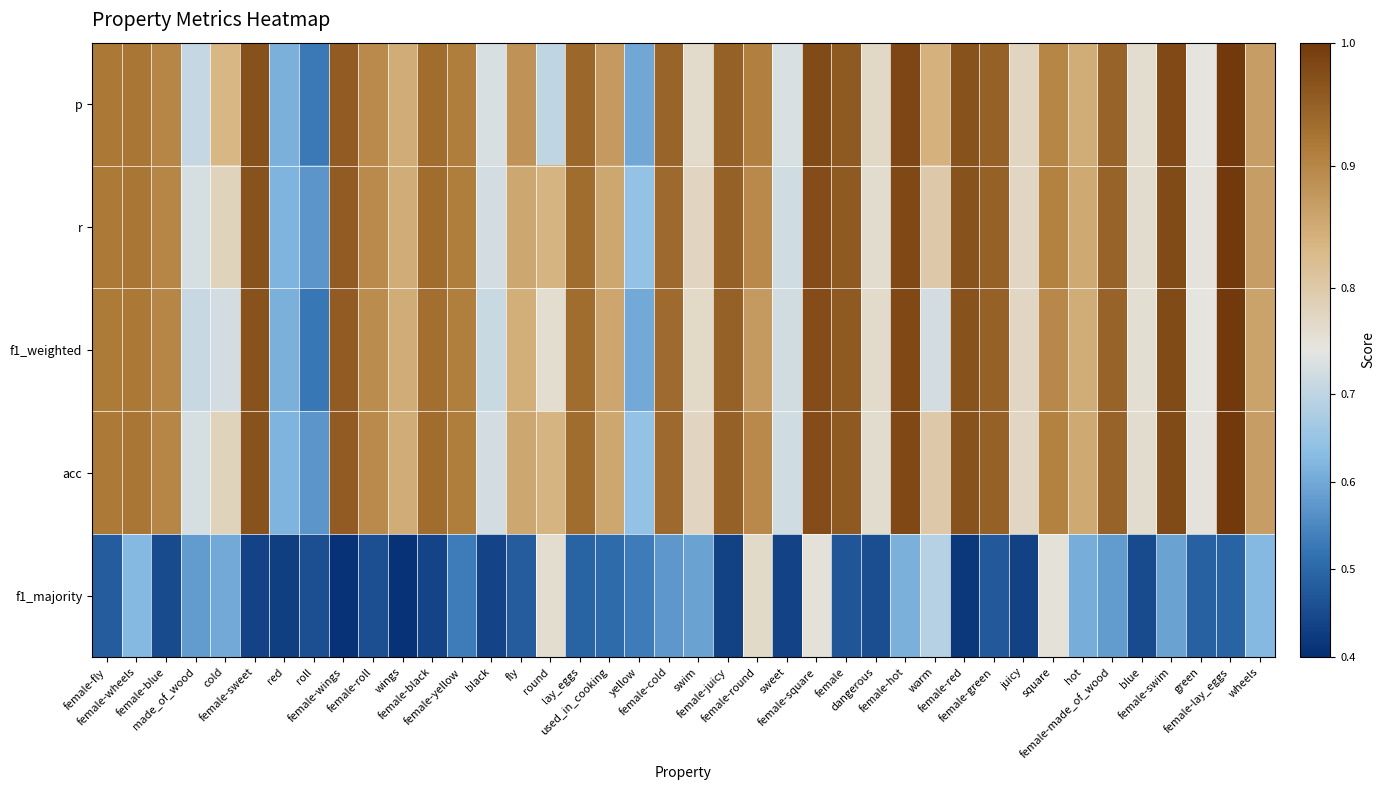

What is the difference between the highest and lowest values at female-made_of_wood?

0.4